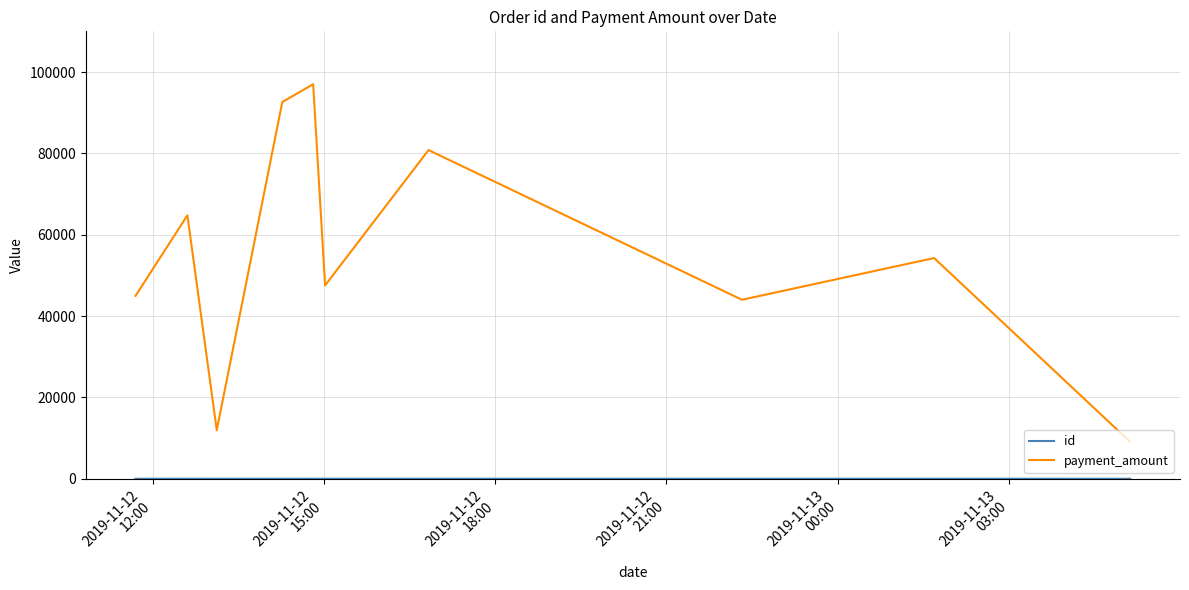

Which series has the largest total across all categories?

payment_amount